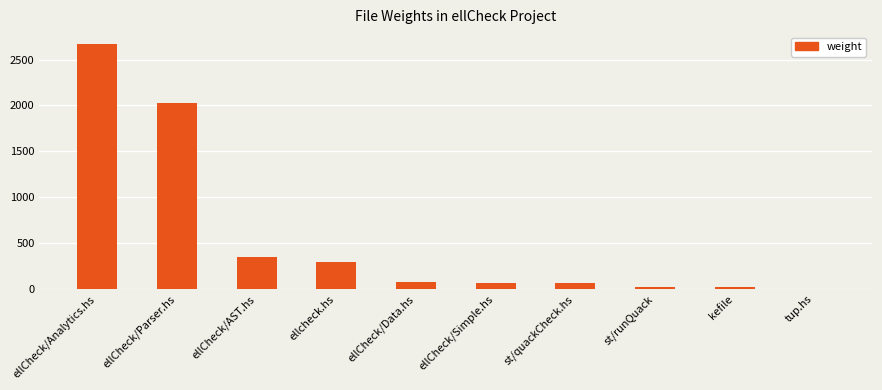

Which has a higher value, st/quackCheck.hs or st/runQuack?

st/quackCheck.hs